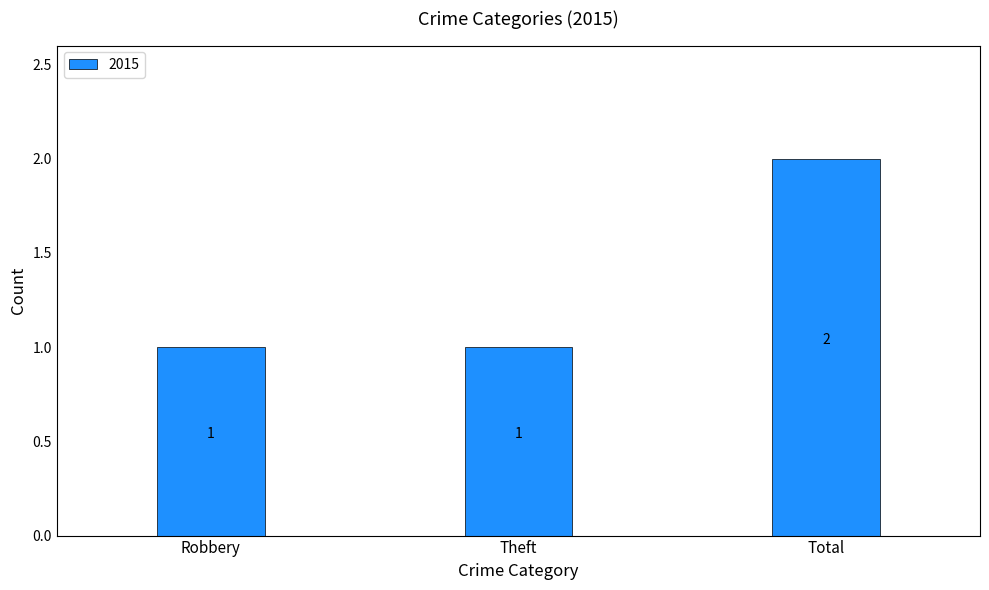

What is the average value?

1